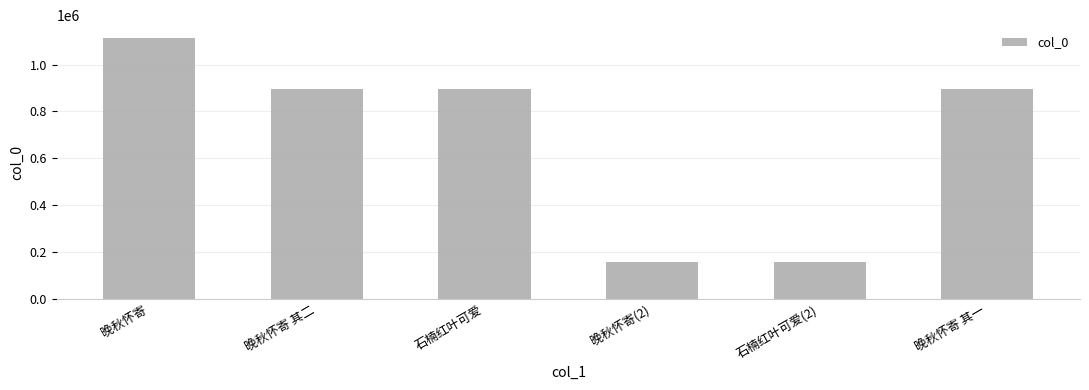

How many categories are shown in the chart?

6